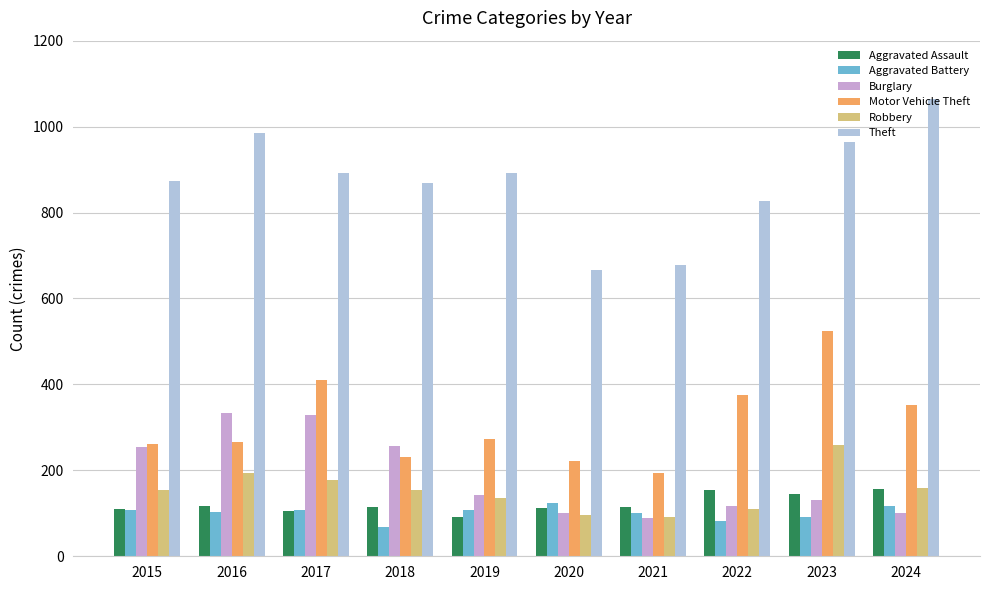

What is the greatest value displayed?

1065